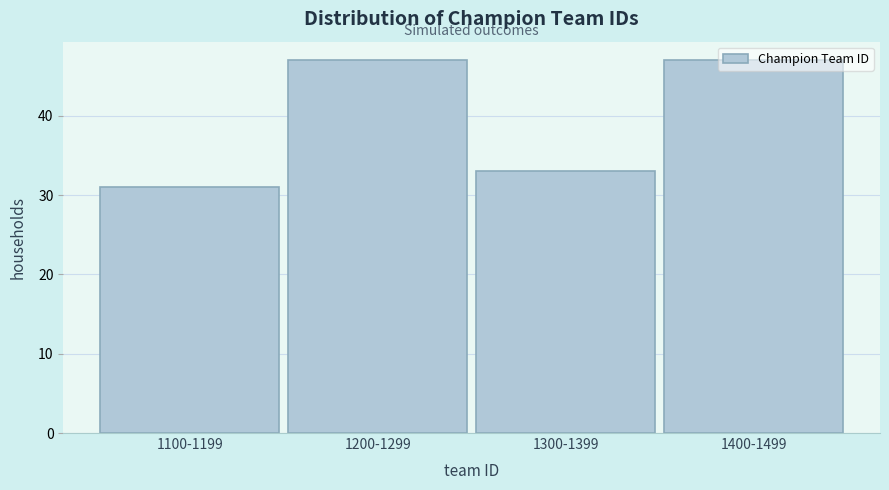

What is the difference between the maximum and minimum values?

16